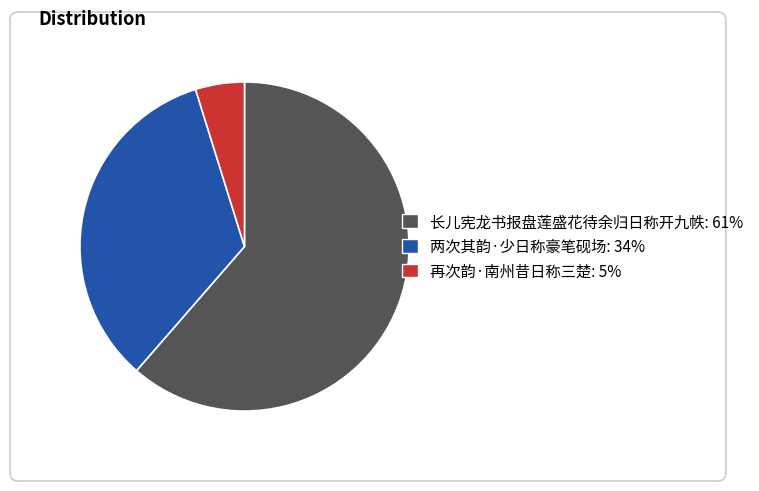

To the nearest percent, what is the average slice percentage?

33%